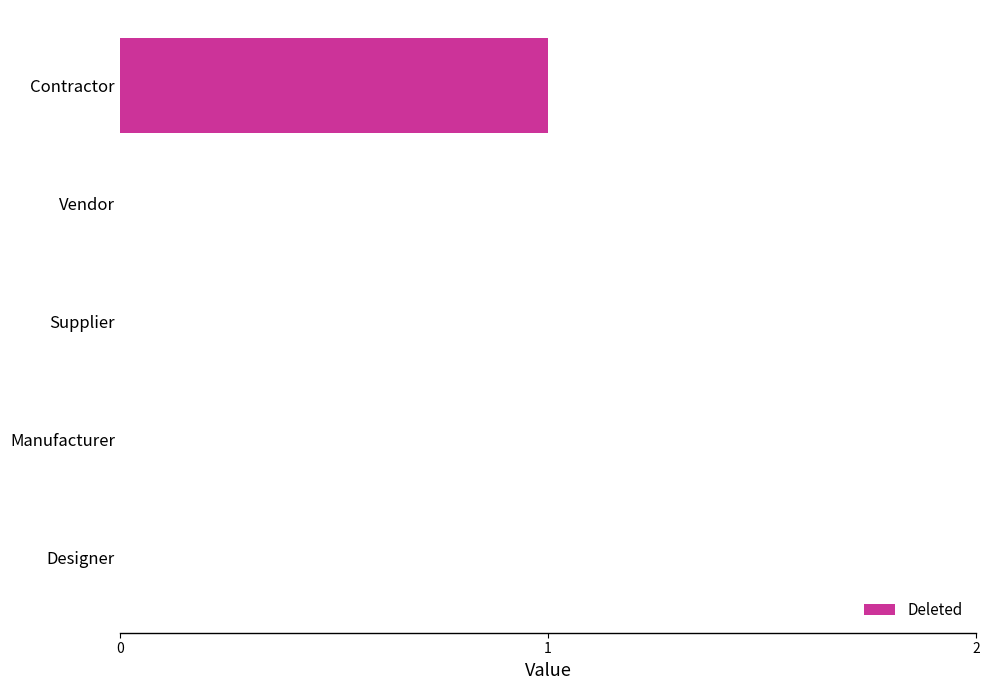

Which label corresponds to the largest value in the chart?

Contractor